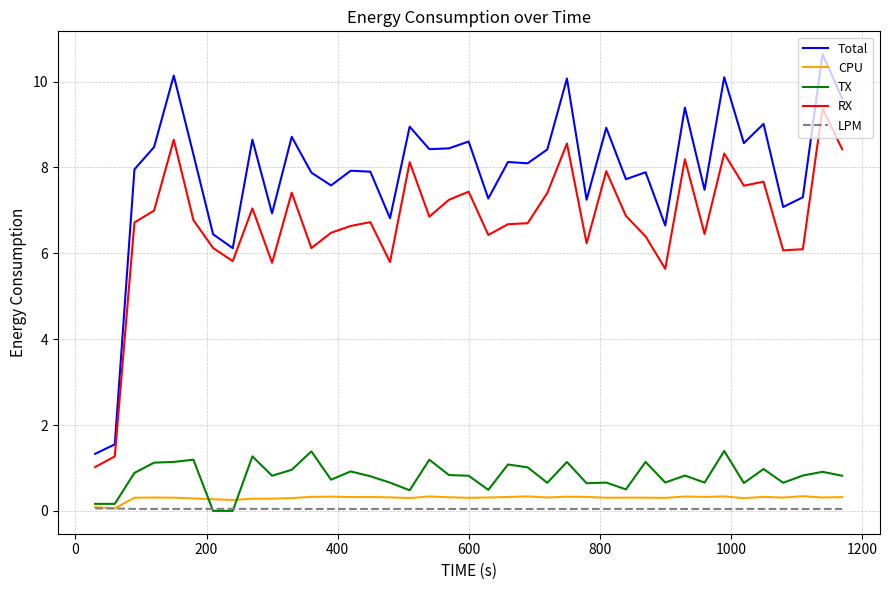

How many categories are shown in the chart?

39